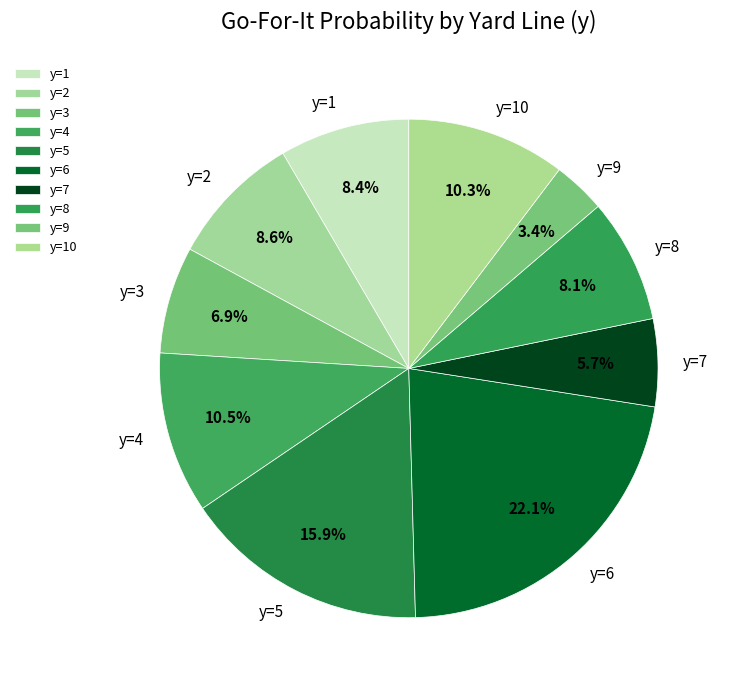

How many slices are in this pie chart?

10